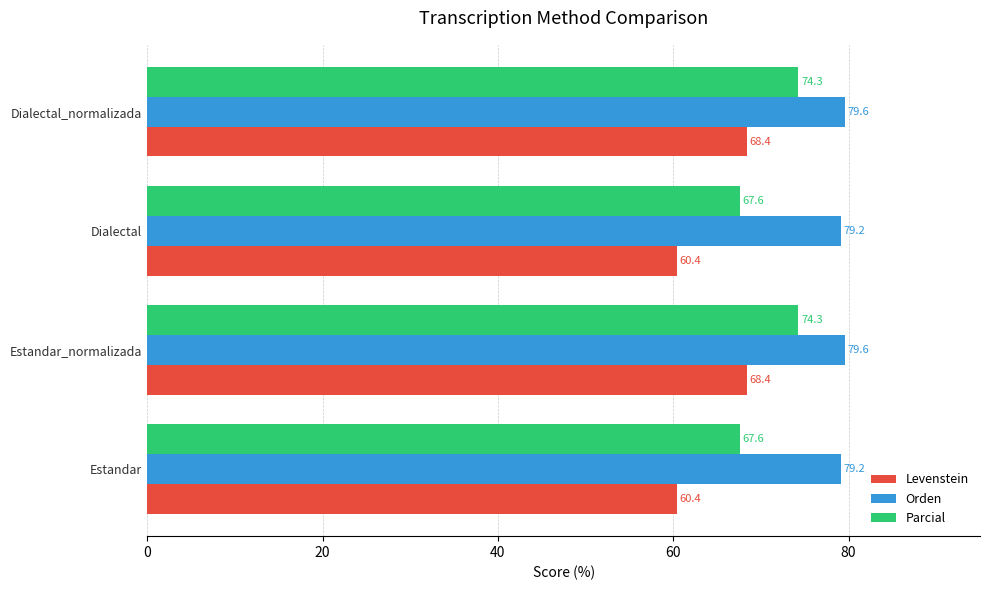

Count the number of data series in this chart.

3